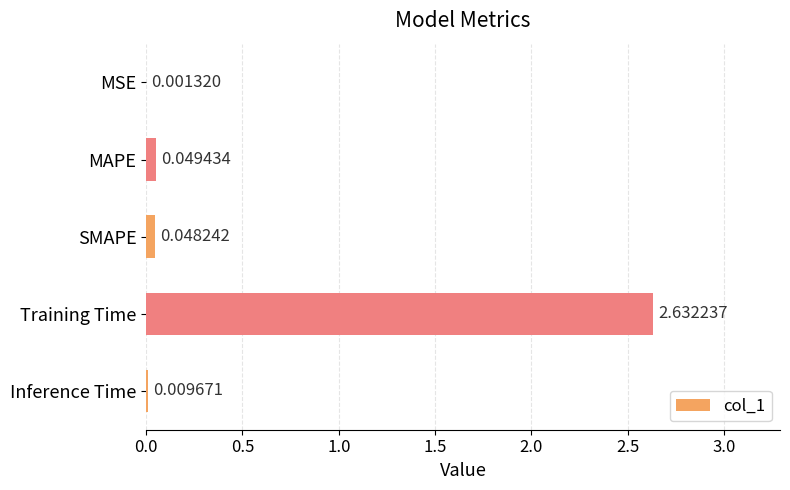

At which category does the chart reach its peak across all series?

Training Time